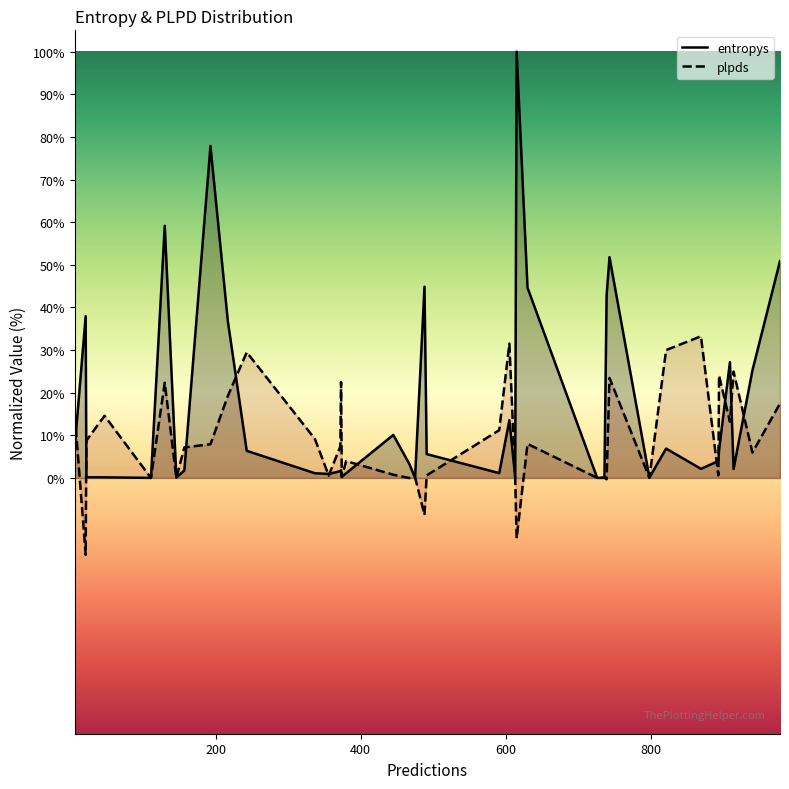

Which series has the widest spread of values?

entropys